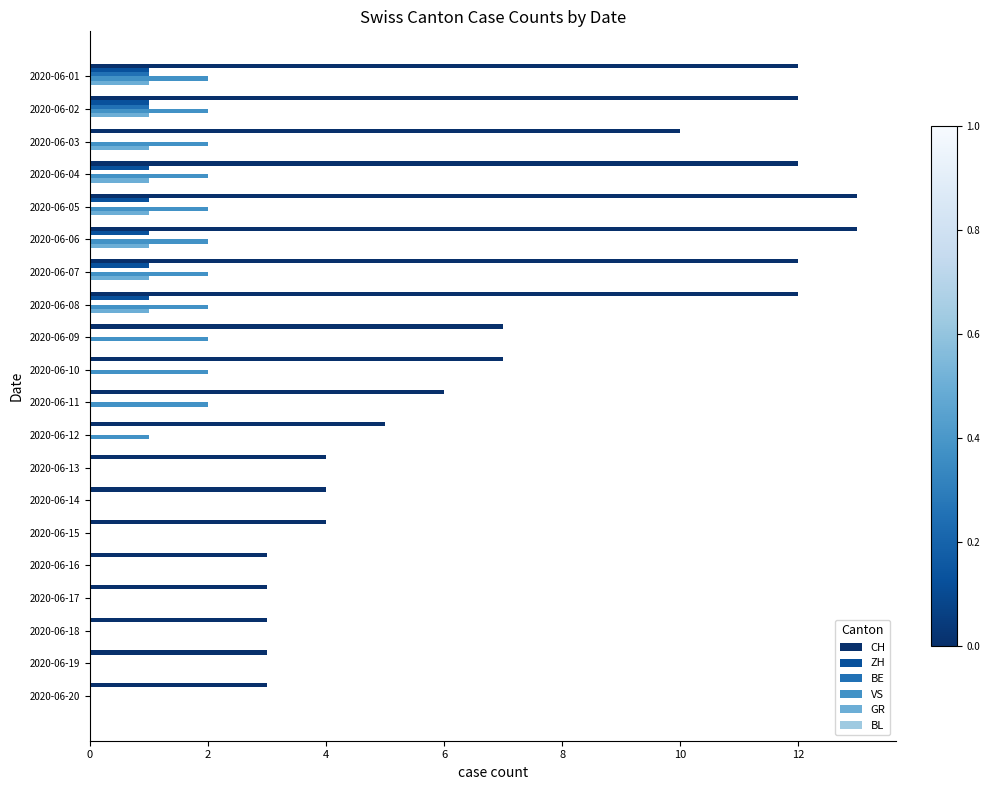

Which series has the largest total across all categories?

CH